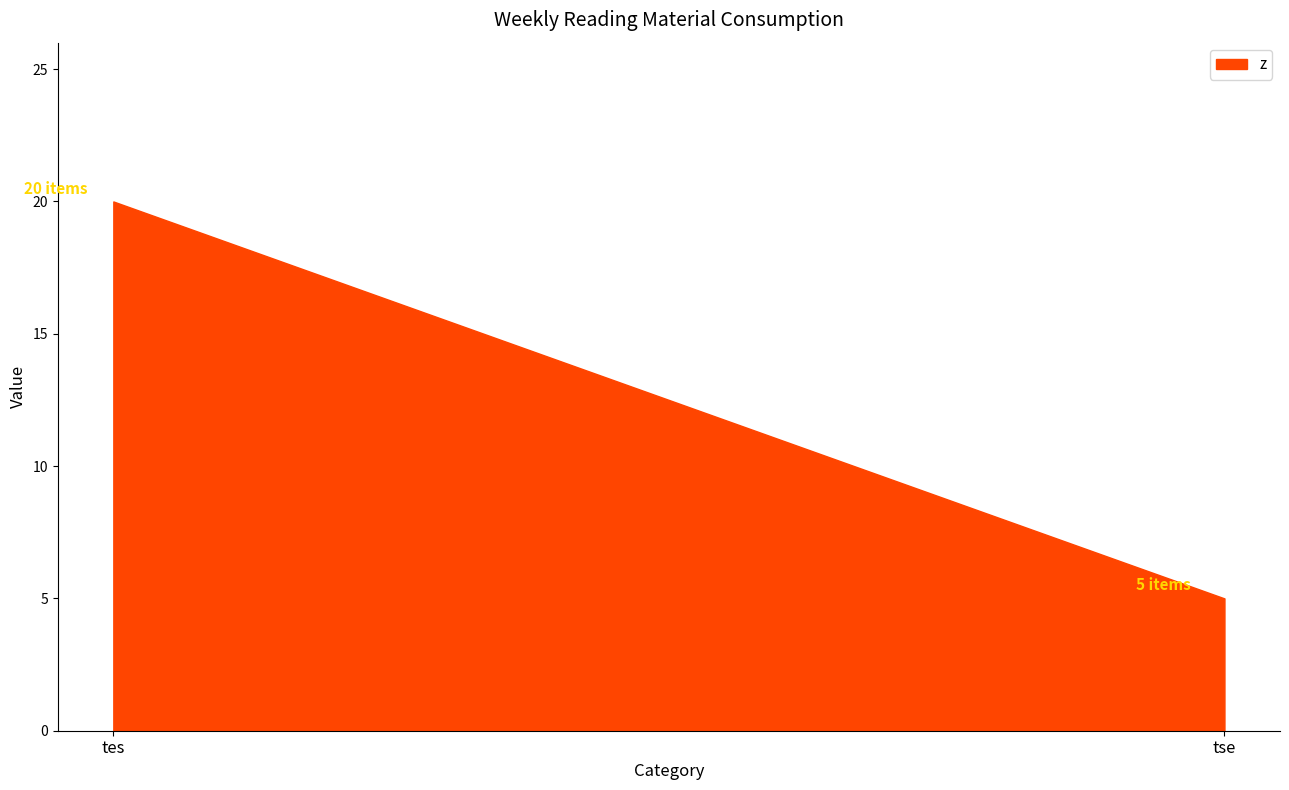

How many lines are shown in the chart?

1